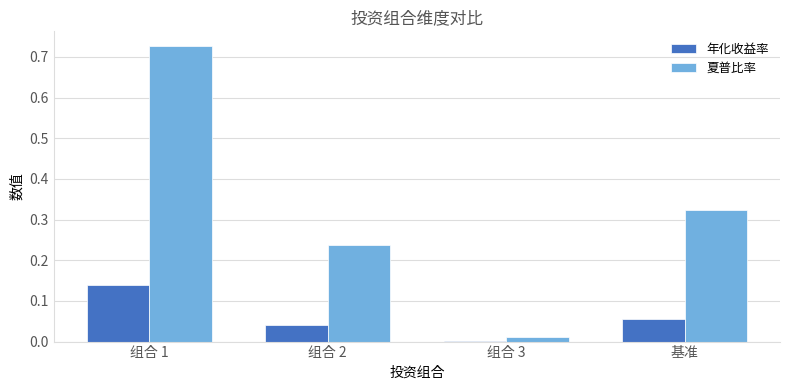

Between 组合 2 and 组合 3, which series saw the biggest shift?

夏普比率